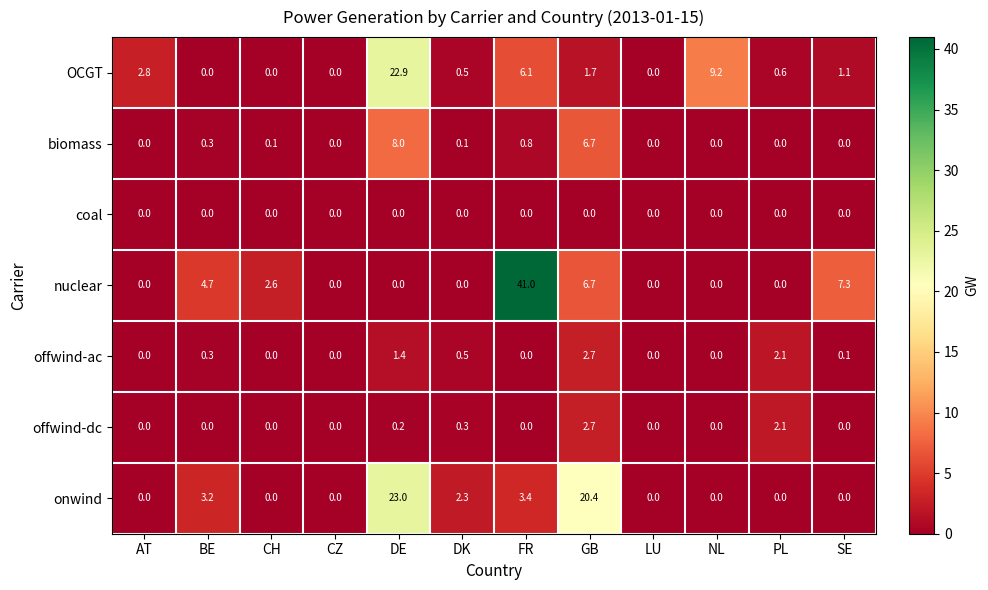

What is the maximum value shown in the chart?

41.0